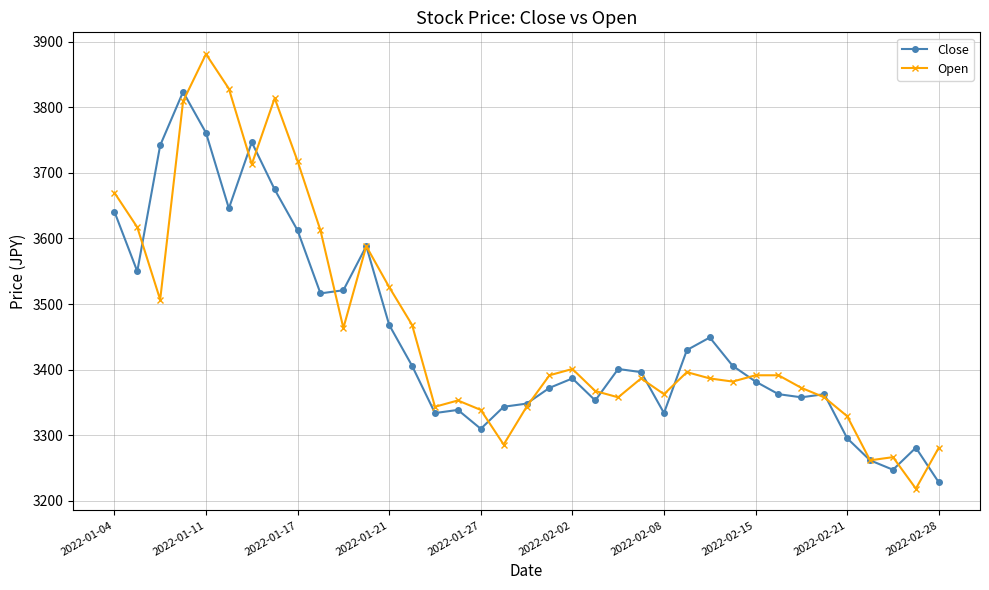

List the series in order of their peak value, lowest first.

Close, Open